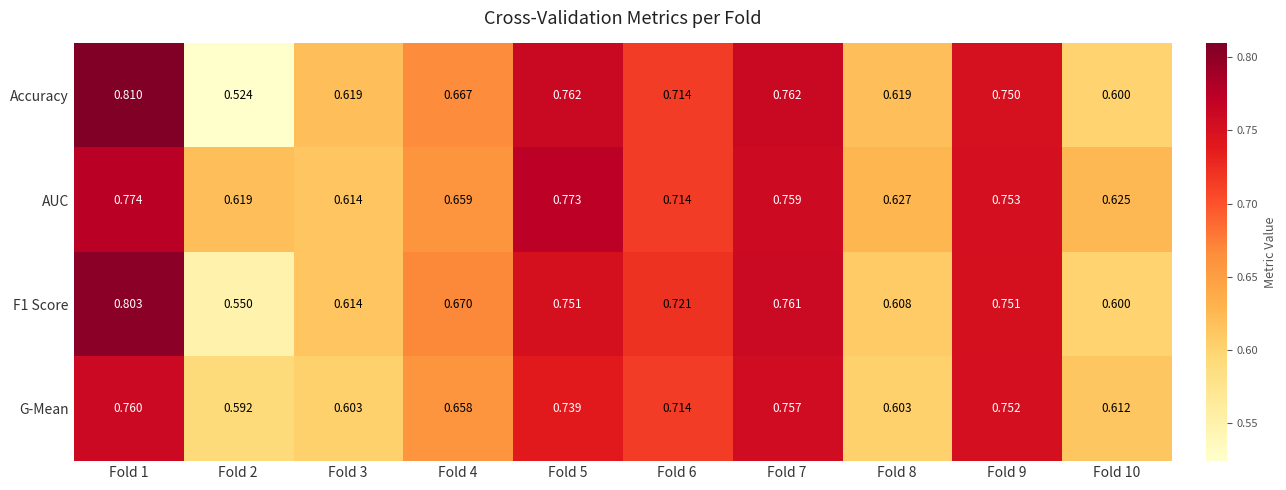

Which series has the widest spread of values?

Accuracy